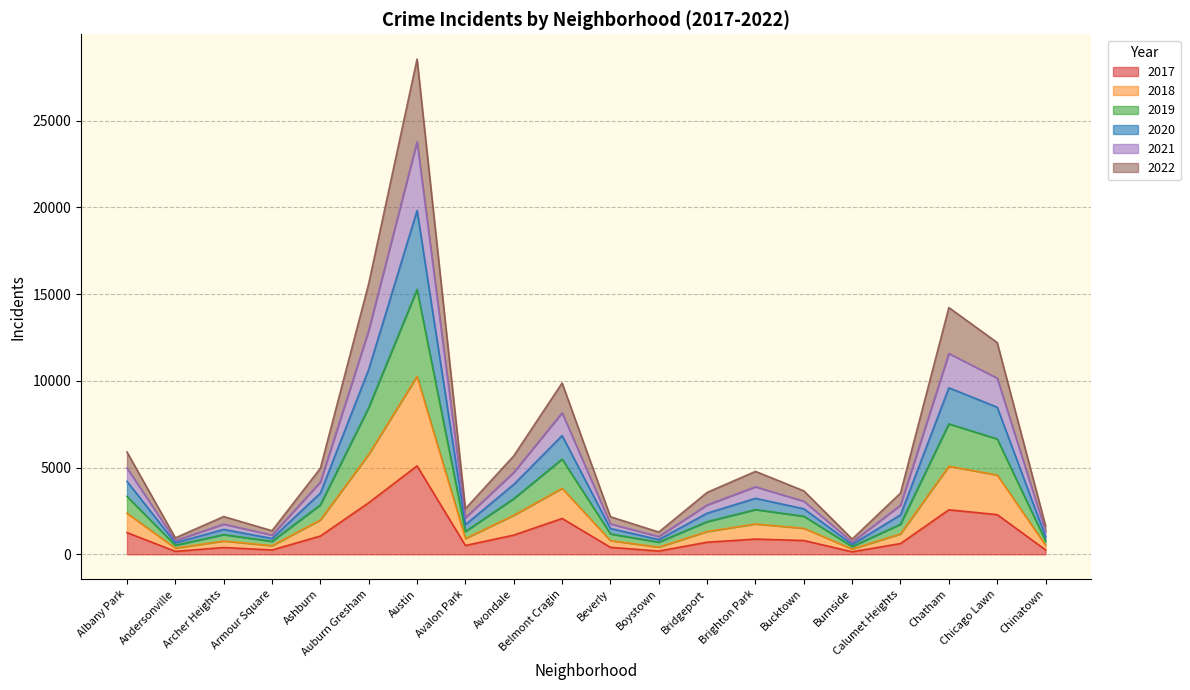

What is the minimum value shown in the chart?

145